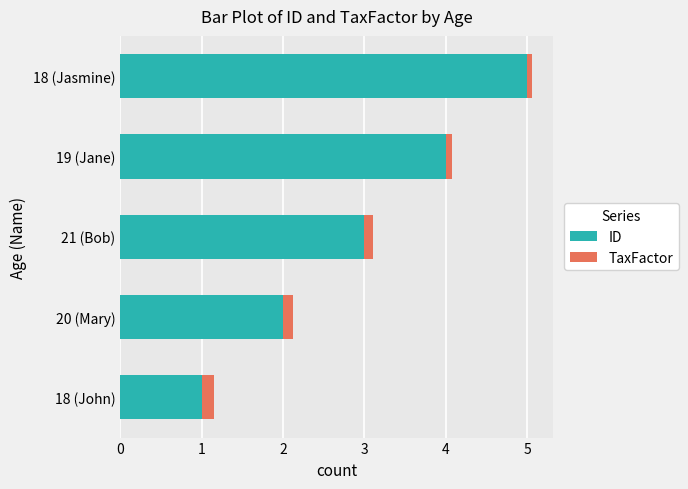

List the labels in order of ID value, largest first.

18 (Jasmine), 19 (Jane), 21 (Bob), 20 (Mary), 18 (John)